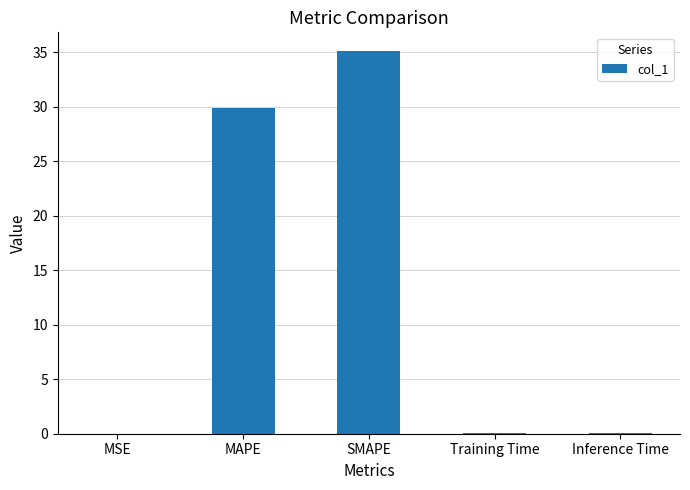

Which label corresponds to the largest value in the chart?

SMAPE